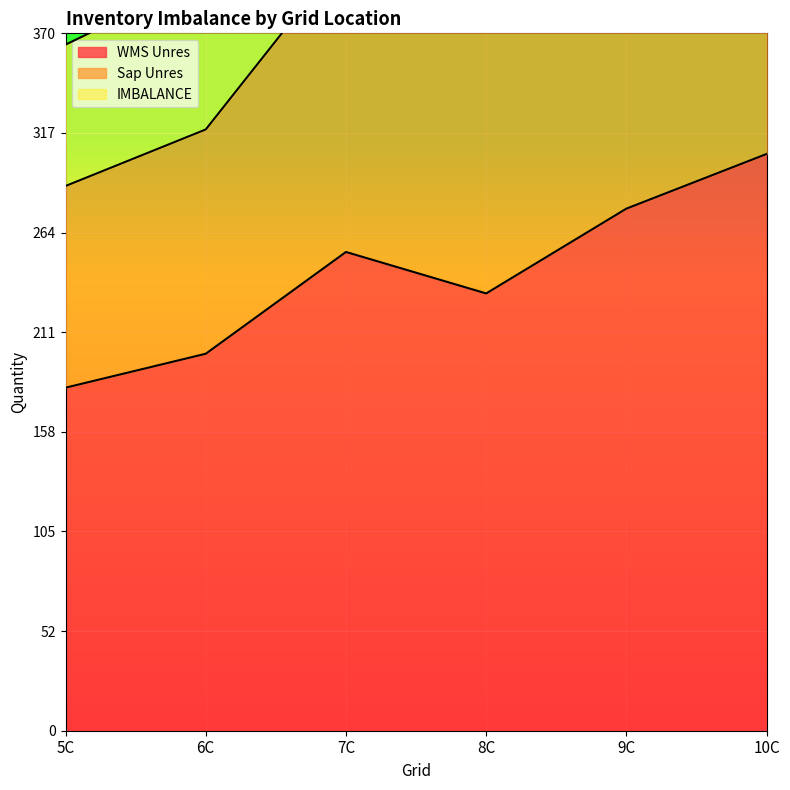

Reading left to right, transcribe all the data shown in this chart.

WMS Unres: 182	200	254	232	277	306
Sap Unres: 289	319	413	372	468	492